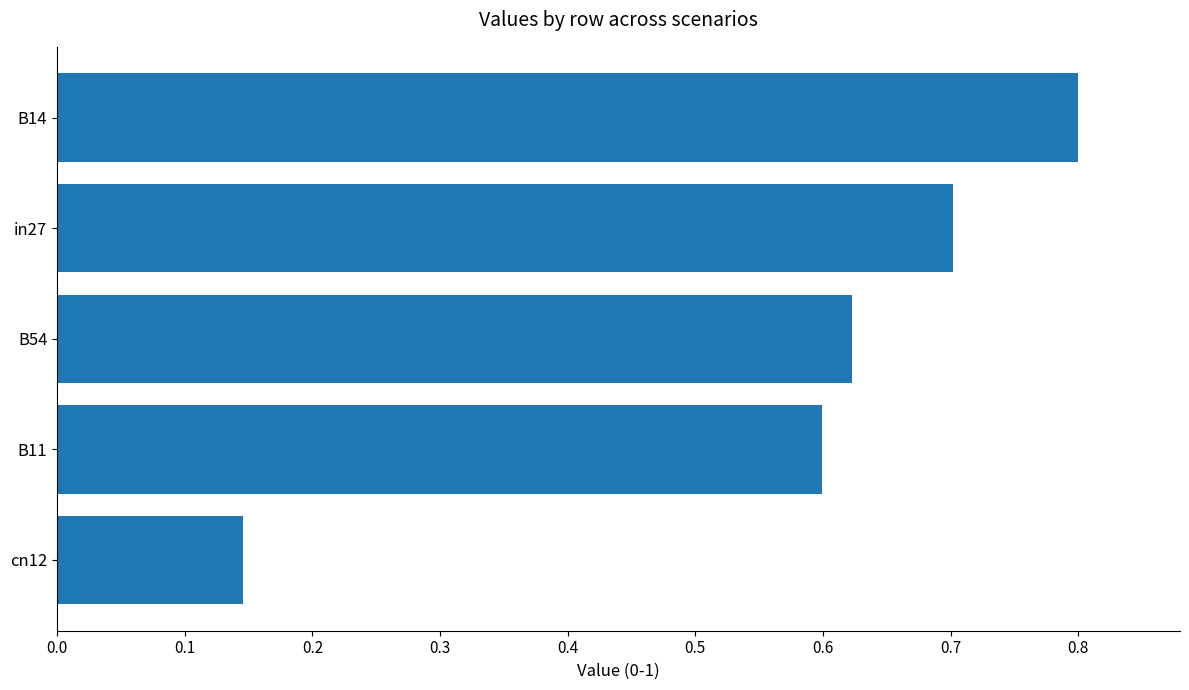

What is the label of the 3rd bar from the bottom?

B54